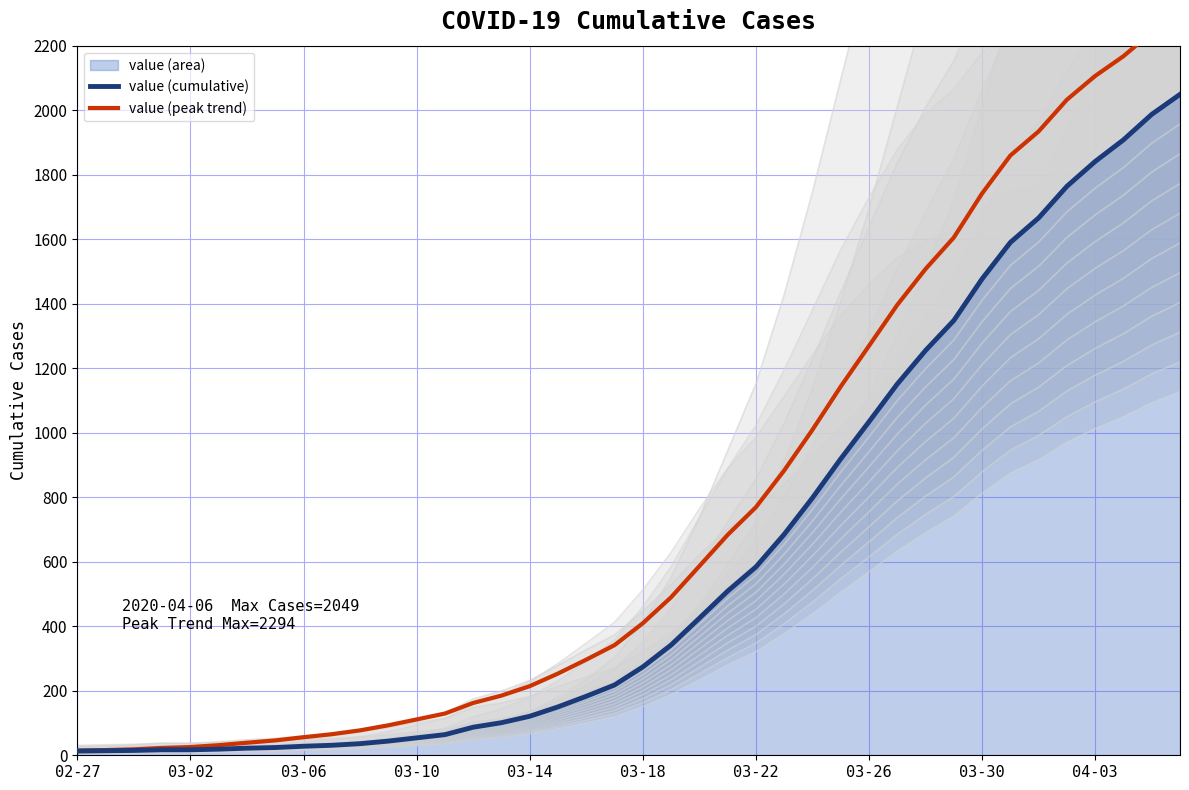

What is the highest value of the value (peak trend) series?

2294.9